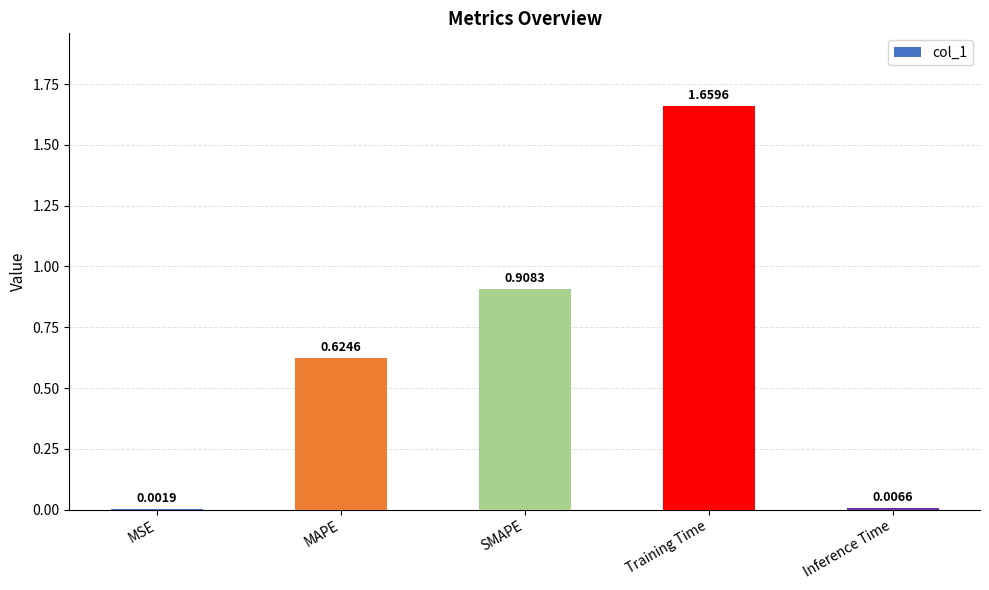

At which label is the value closest to 0?

MSE